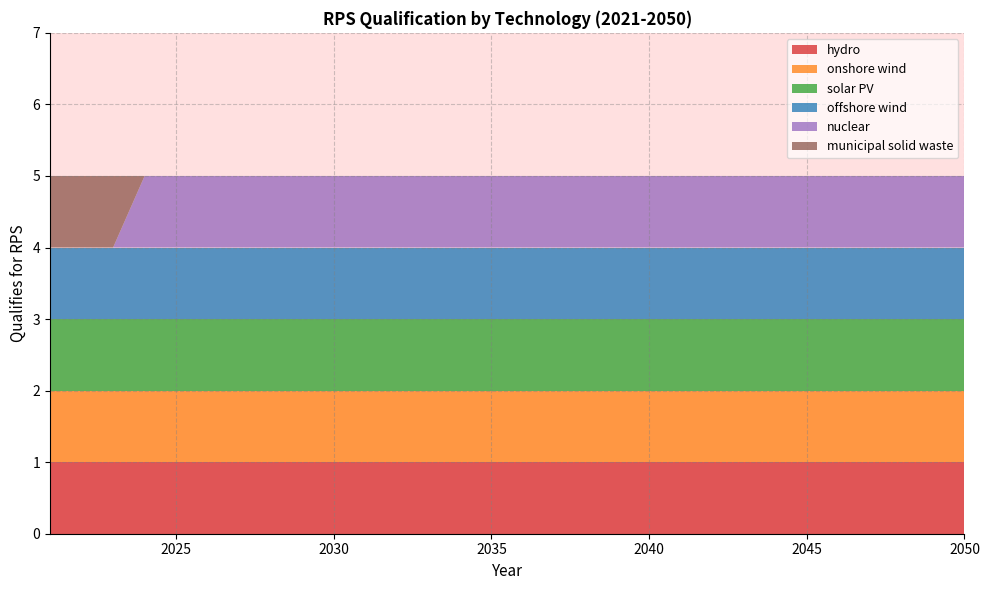

Reading left to right, list all the values displayed in this chart.

hydro: 1	1	1	1	1	1	1	1	1	1	1	1	1	1	1	1	1	1	1	1	1	1	1	1	1	1	1	1	1	1
onshore wind: 1	1	1	1	1	1	1	1	1	1	1	1	1	1	1	1	1	1	1	1	1	1	1	1	1	1	1	1	1	1
solar PV: 1	1	1	1	1	1	1	1	1	1	1	1	1	1	1	1	1	1	1	1	1	1	1	1	1	1	1	1	1	1
offshore wind: 1	1	1	1	1	1	1	1	1	1	1	1	1	1	1	1	1	1	1	1	1	1	1	1	1	1	1	1	1	1
nuclear: 0	0	0	1	1	1	1	1	1	1	1	1	1	1	1	1	1	1	1	1	1	1	1	1	1	1	1	1	1	1
municipal solid waste: 1	1	1	0	0	0	0	0	0	0	0	0	0	0	0	0	0	0	0	0	0	0	0	0	0	0	0	0	0	0